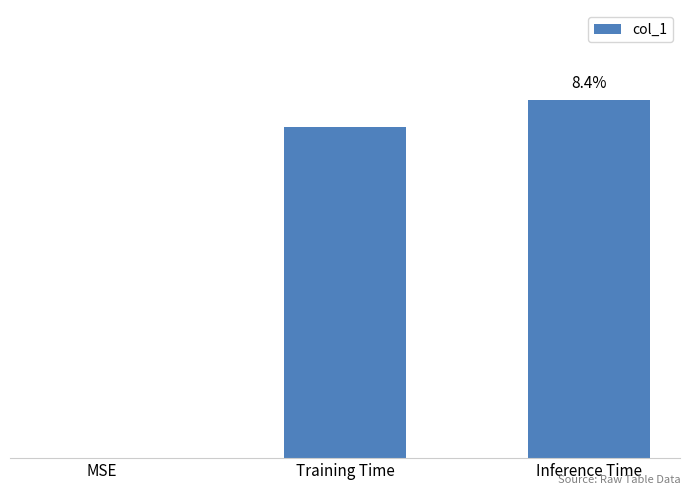

What is the change in value from MSE to Inference Time?

+0.1